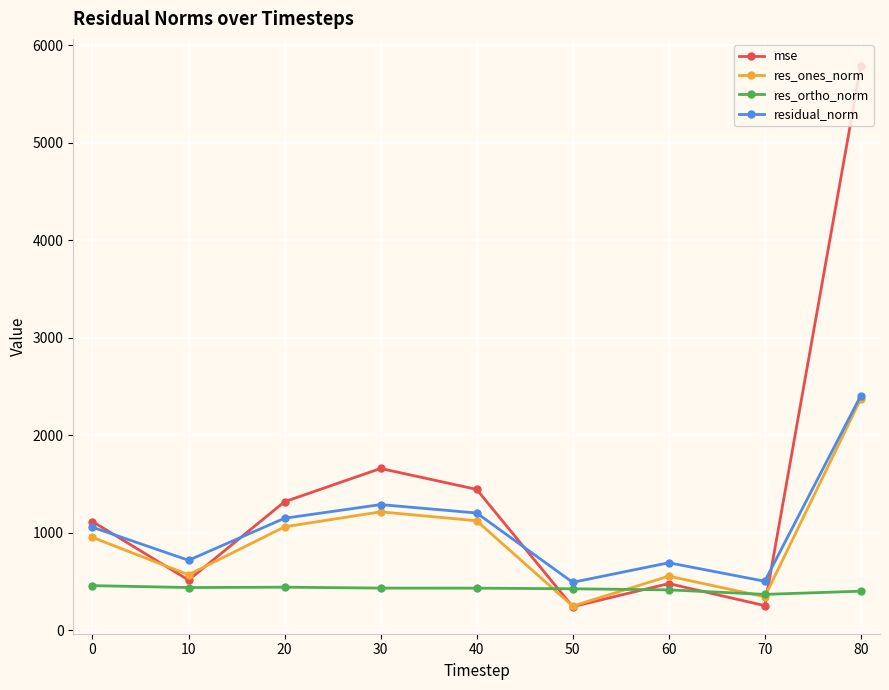

What is the sum of the mse values at 20 and 40?

2760.6